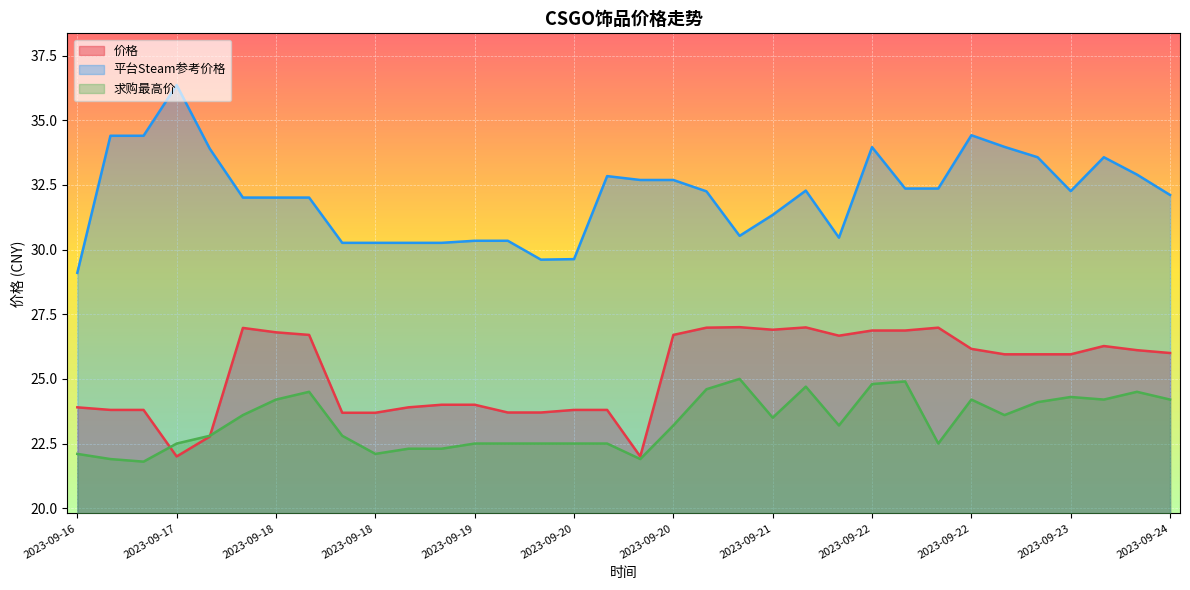

What is the highest value of the 平台Steam参考价格 series?

36.4